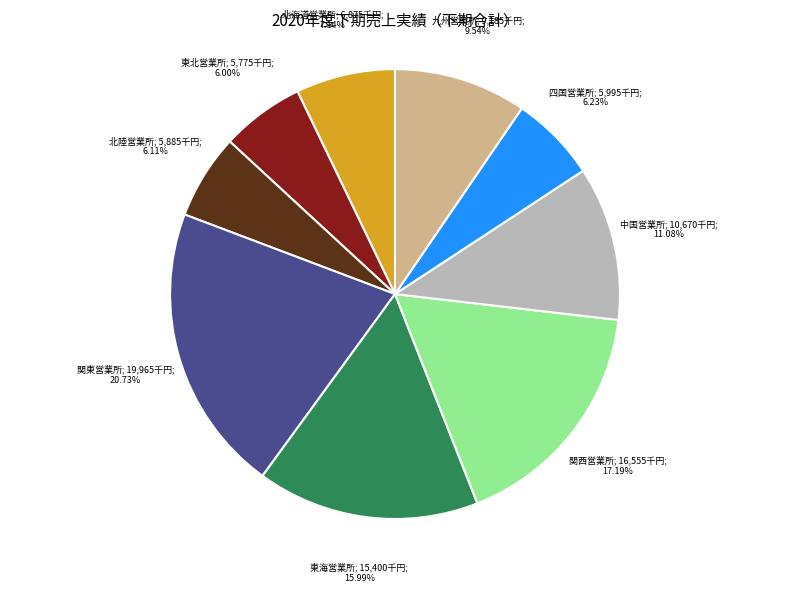

Is there any slice that represents more than half of the pie?

No